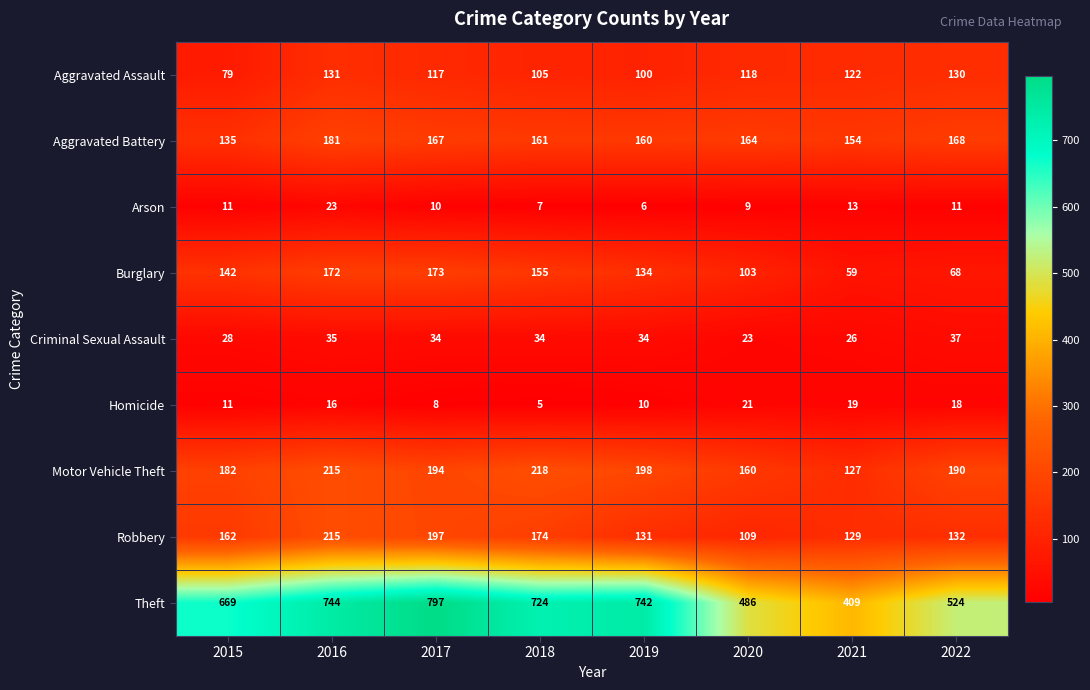

At 2020, list the series in order from smallest to largest.

Arson, Homicide, Criminal Sexual Assault, Burglary, Robbery, Aggravated Assault, Motor Vehicle Theft, Aggravated Battery, Theft